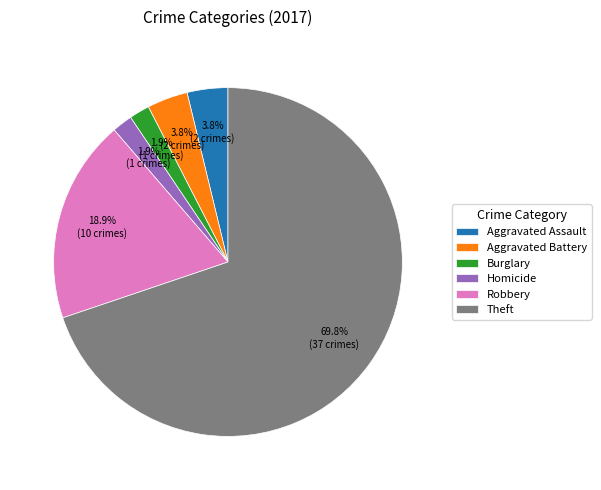

What percentage do Burglary and Aggravated Assault together represent?

5.7%